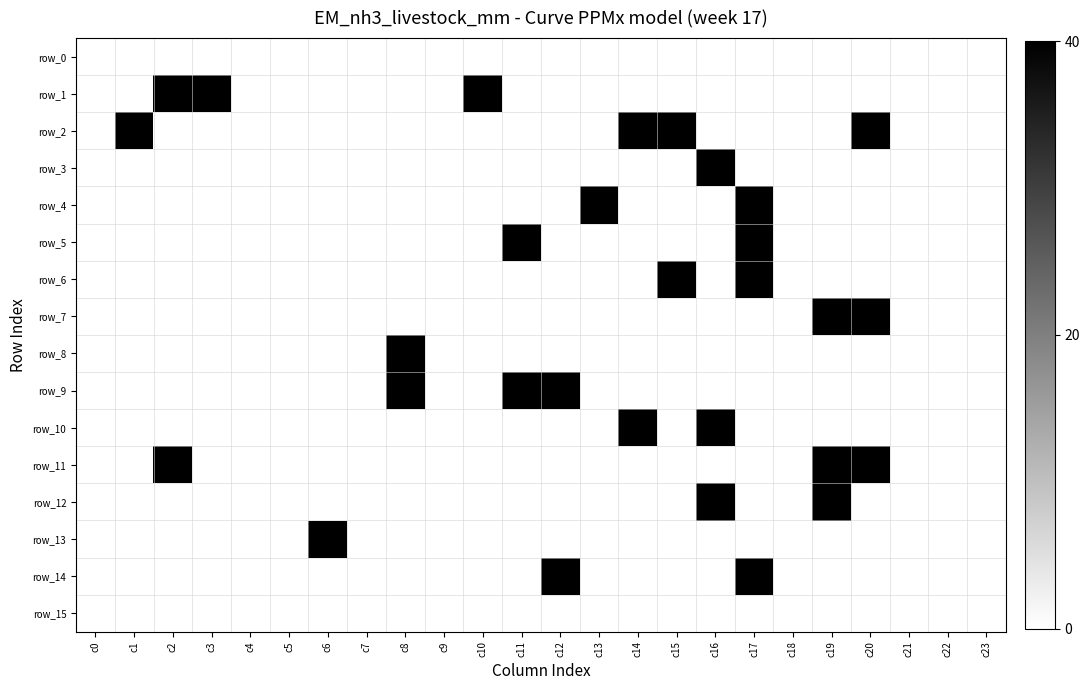

Which category has the lowest value in the row_4 series?

c0